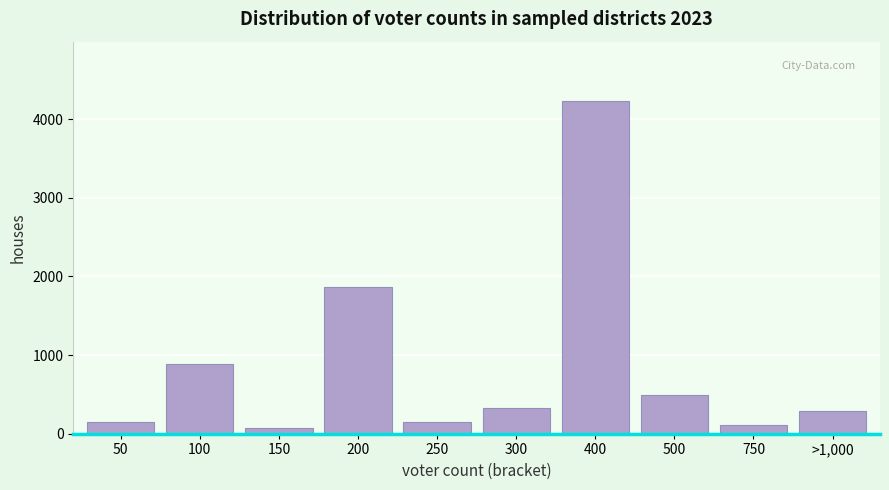

What is the label of the 7th bar from the left?

400